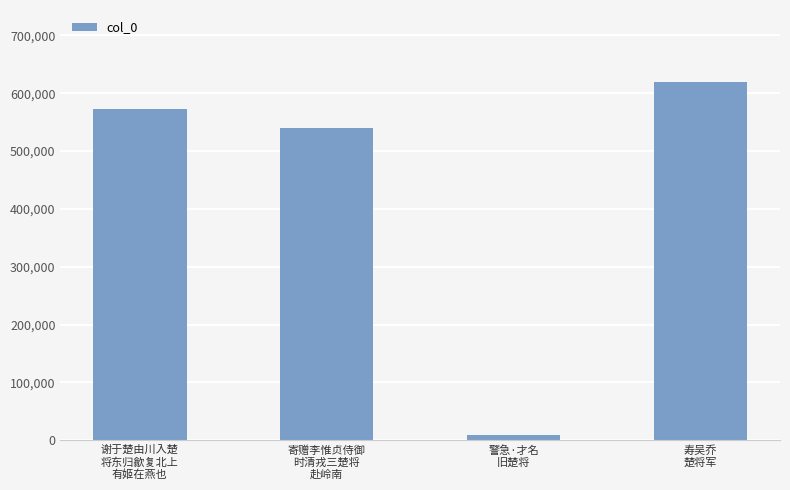

Does the chart contain any negative values?

No